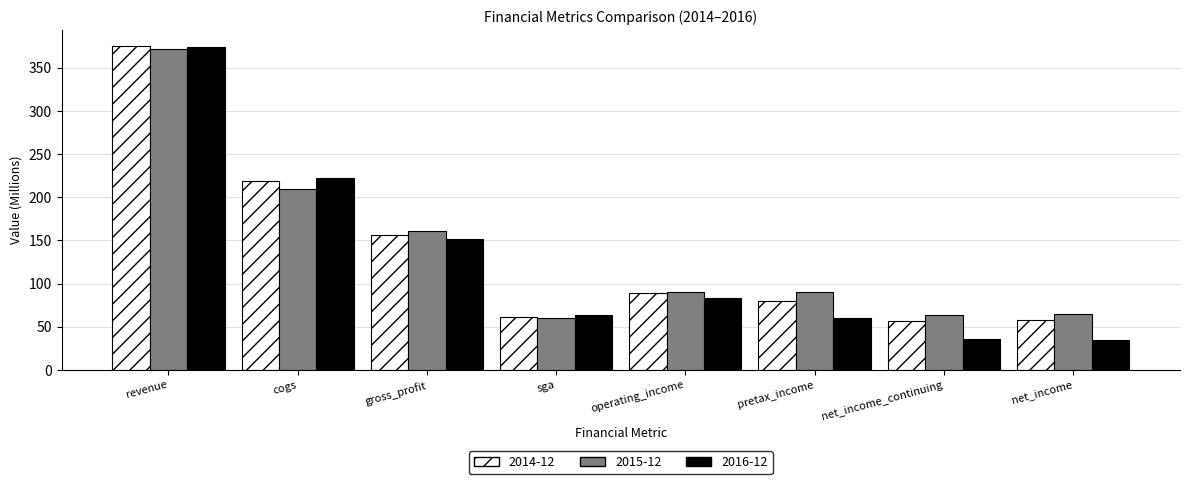

What is the difference between the 2014-12 values at sga and pretax_income?

18.8